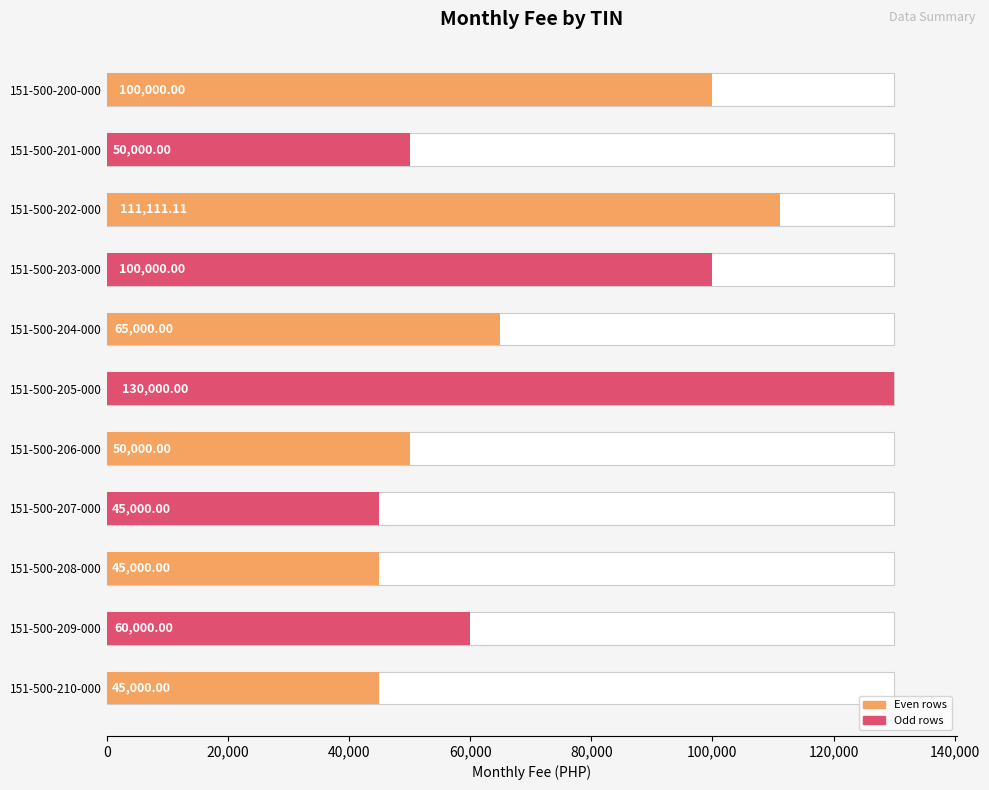

What is the value of the 7th bar from the left?

50000.0